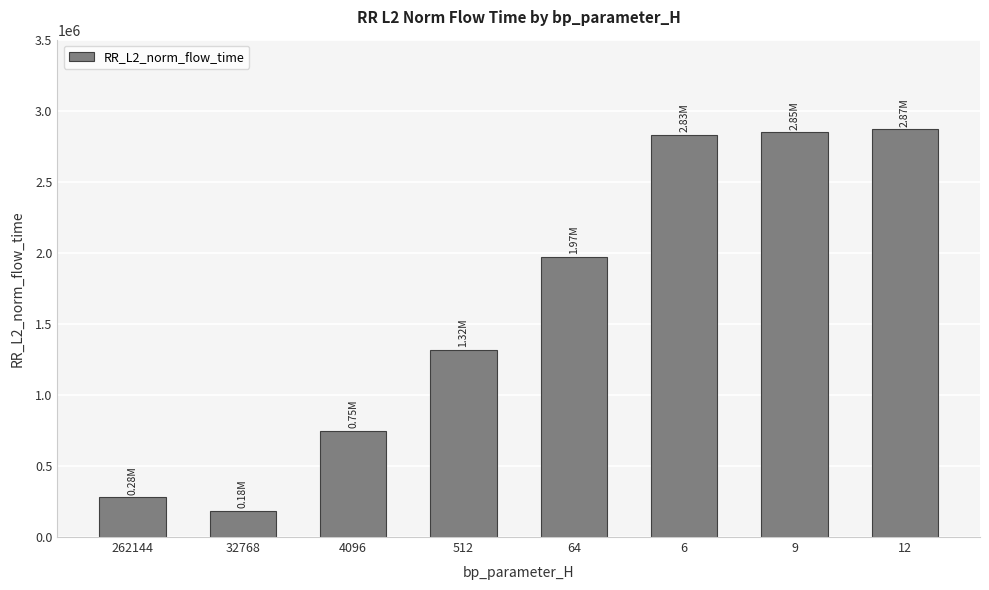

What is the label of the 3rd bar from the left?

4096